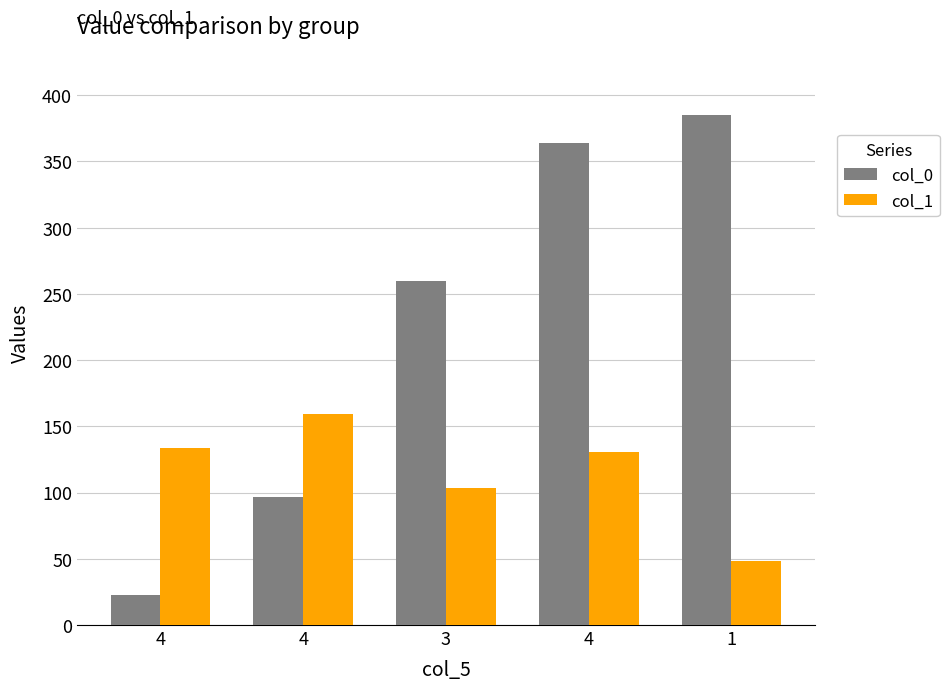

How many bars are there in each group?

2